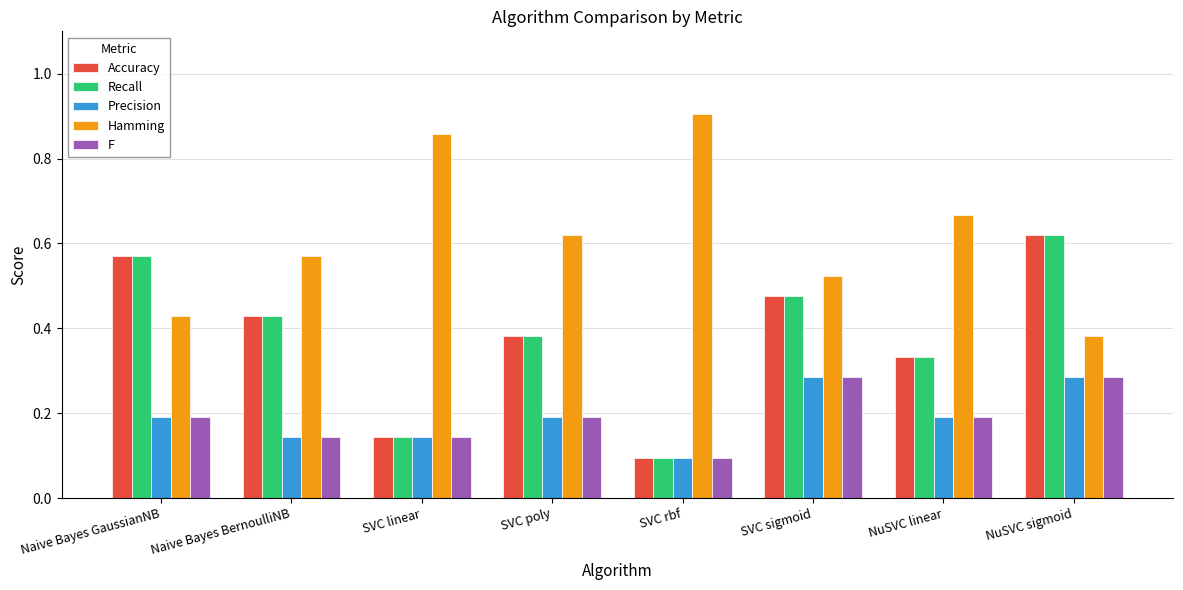

What is the difference between the maximum and minimum values in the Precision series?

0.2